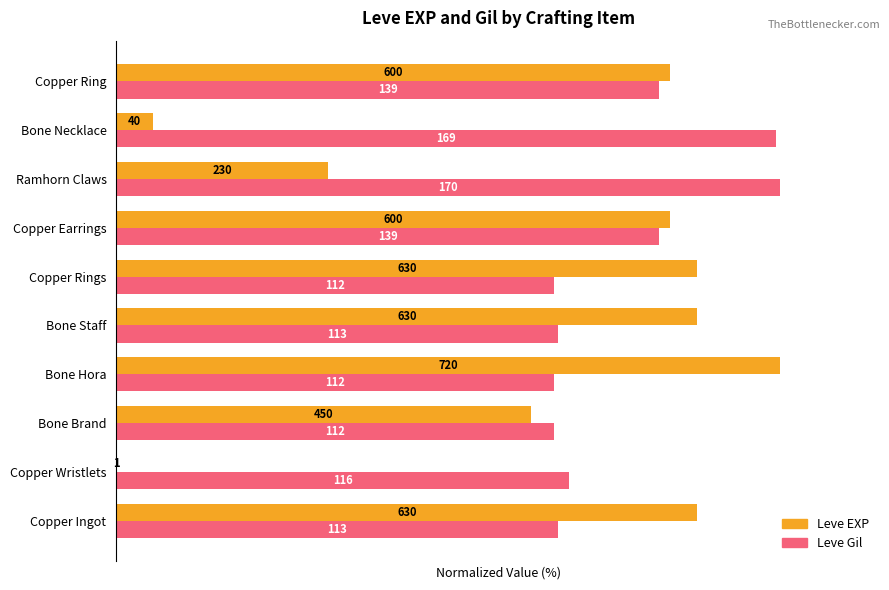

What are all the series names shown in the legend?

Leve EXP, Leve Gil